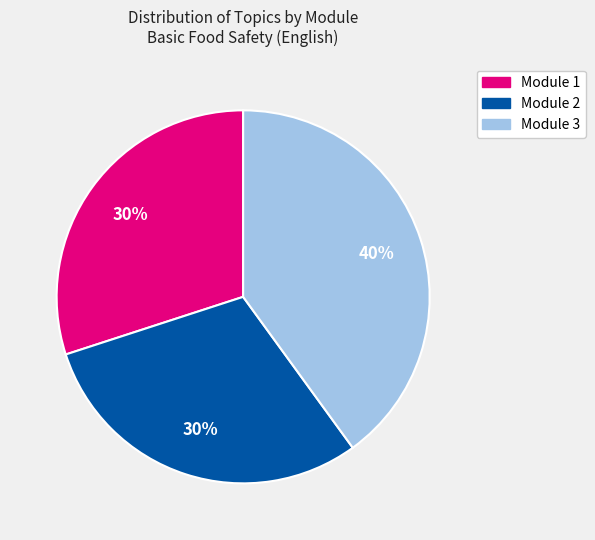

The Module 2 slice represents 30% of the pie. True or false?

True